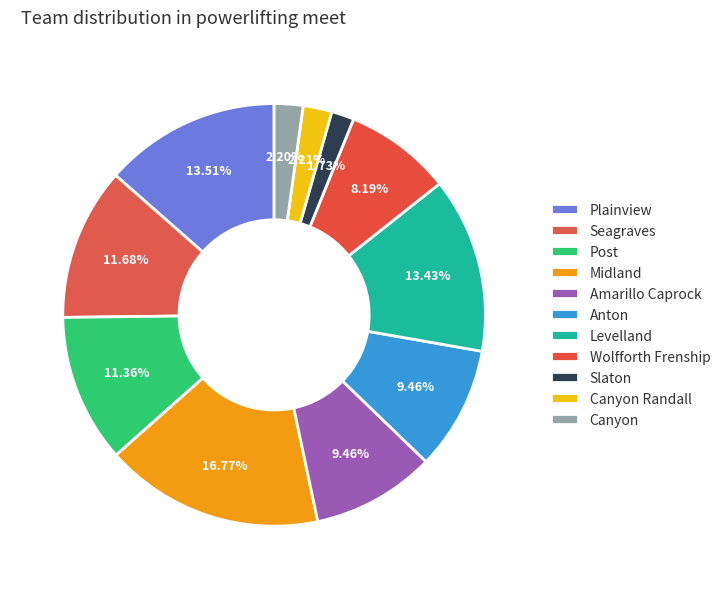

How many slices are in this pie chart?

11